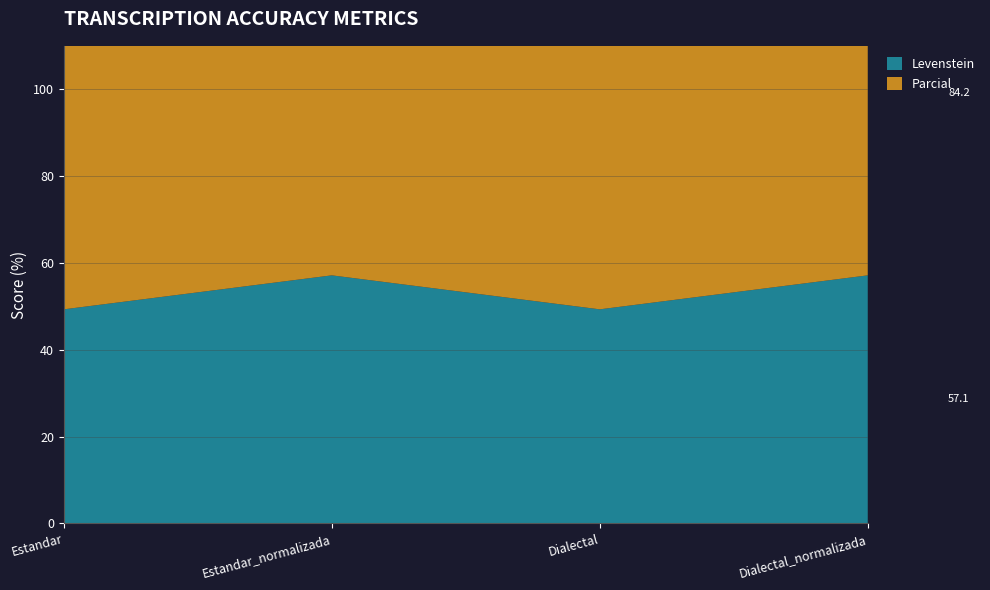

Reading left to right, transcribe all the data shown in this chart.

Levenstein: Estandar=49.3	Estandar_normalizada=57.1	Dialectal=49.3	Dialectal_normalizada=57.1
Parcial: Estandar=82.1	Estandar_normalizada=84.2	Dialectal=82.1	Dialectal_normalizada=84.2